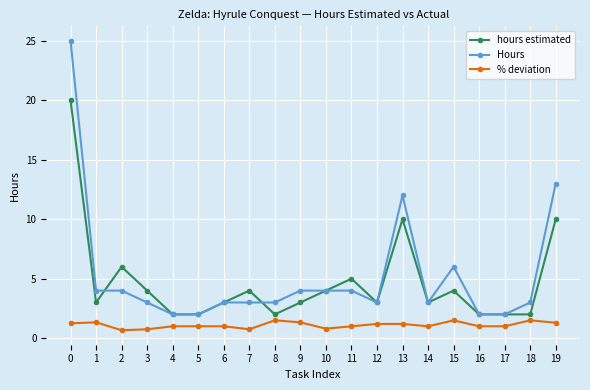

Rank the series by their maximum value, from lowest to highest.

% deviation, hours estimated, Hours